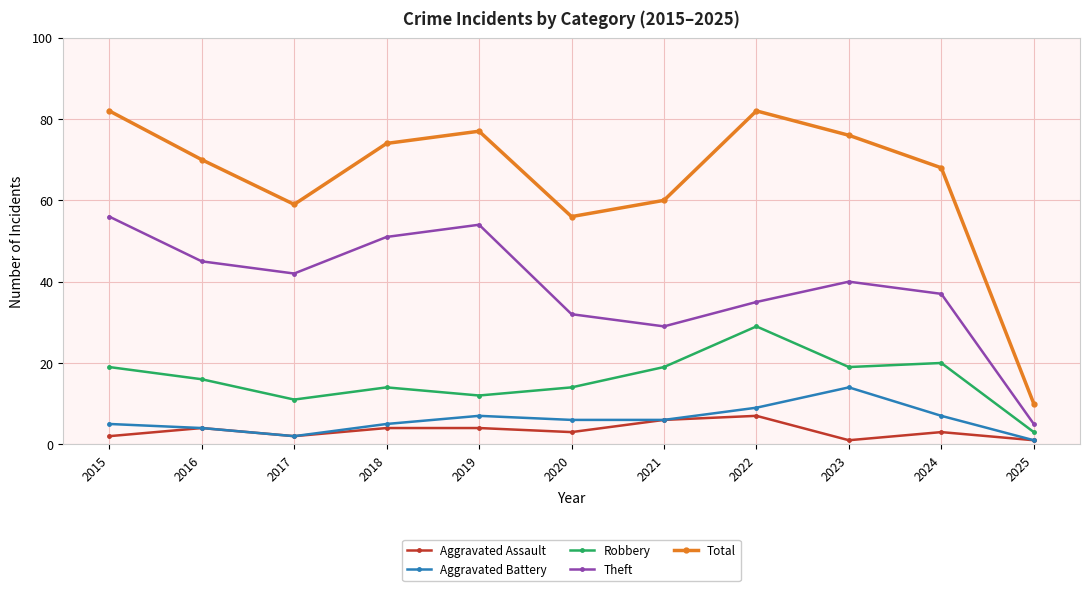

Which series changed the most between 2016 and 2025?

Total